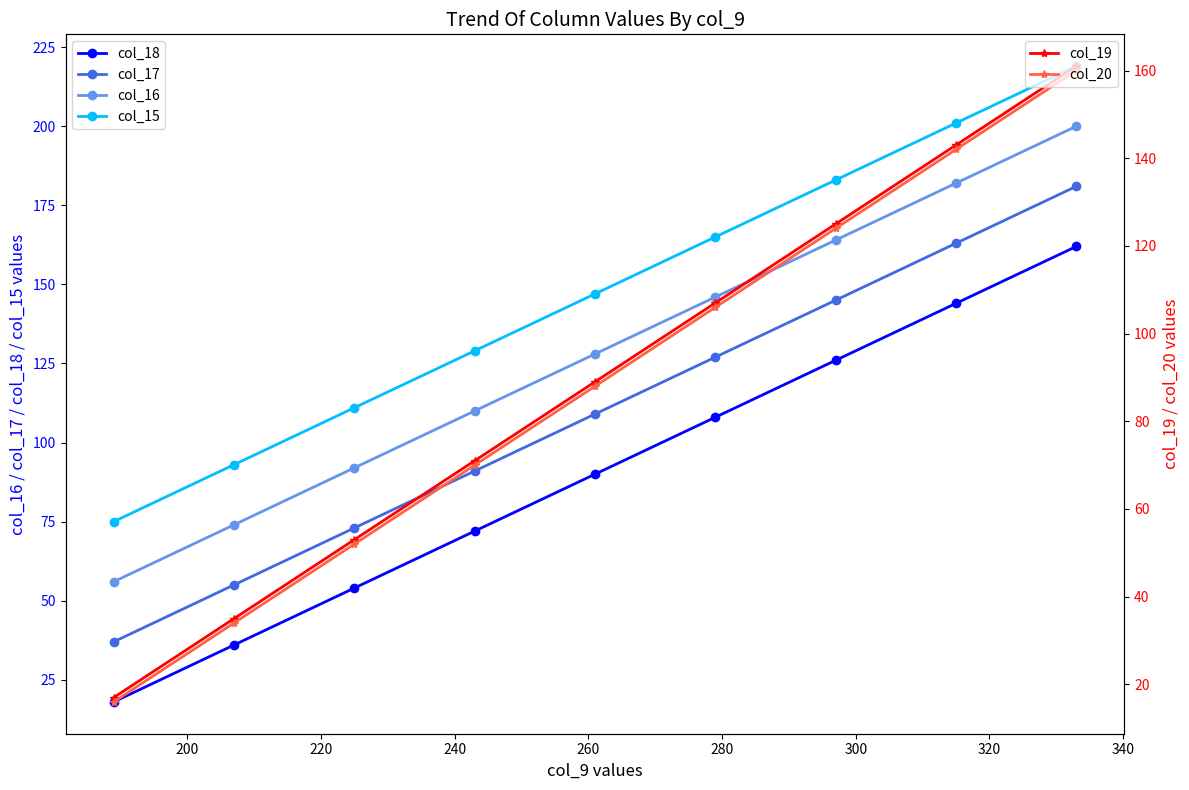

What is the lowest value of the col_17 series?

37